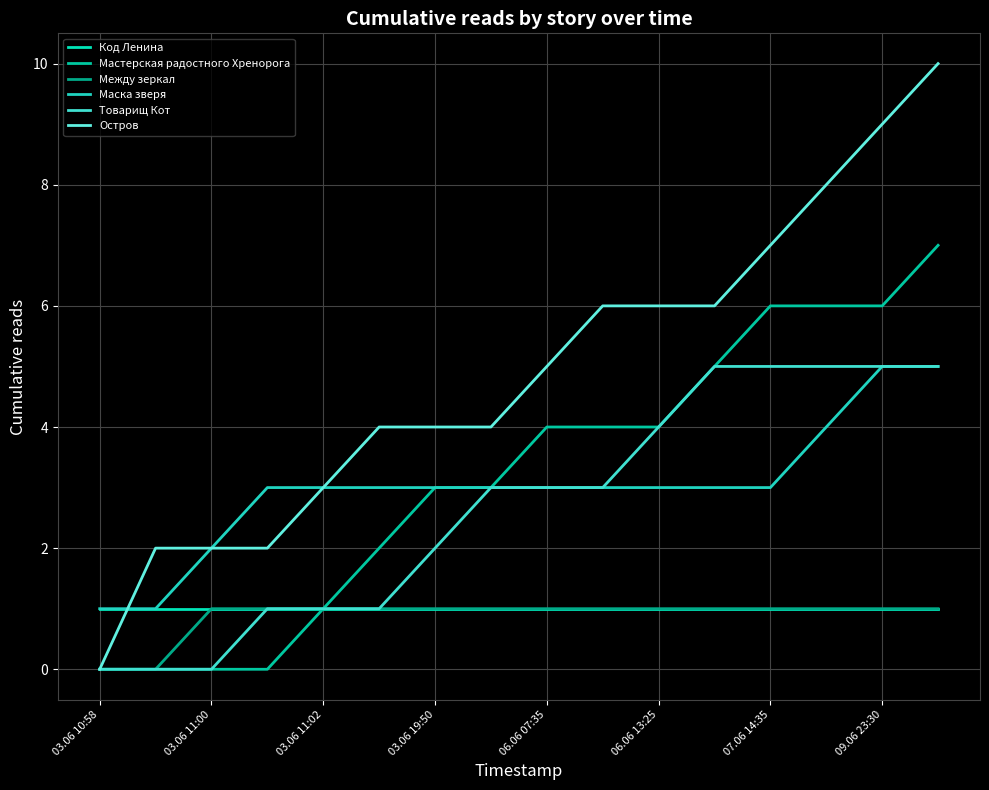

What is the value of the Код Ленина point at the 5th from the left?

1